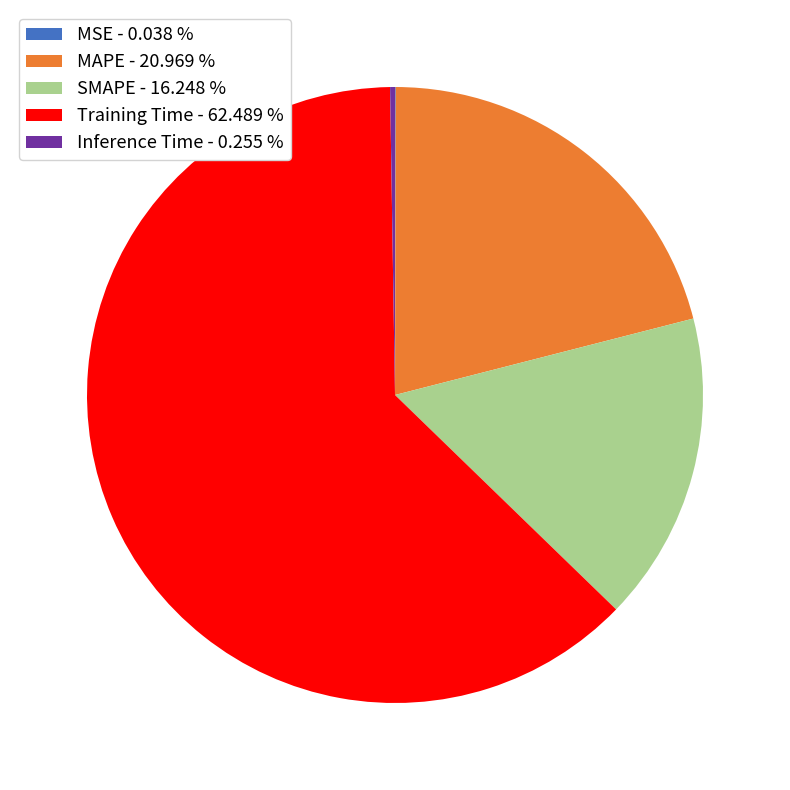

Is it true that Training Time is 48% of the pie?

False